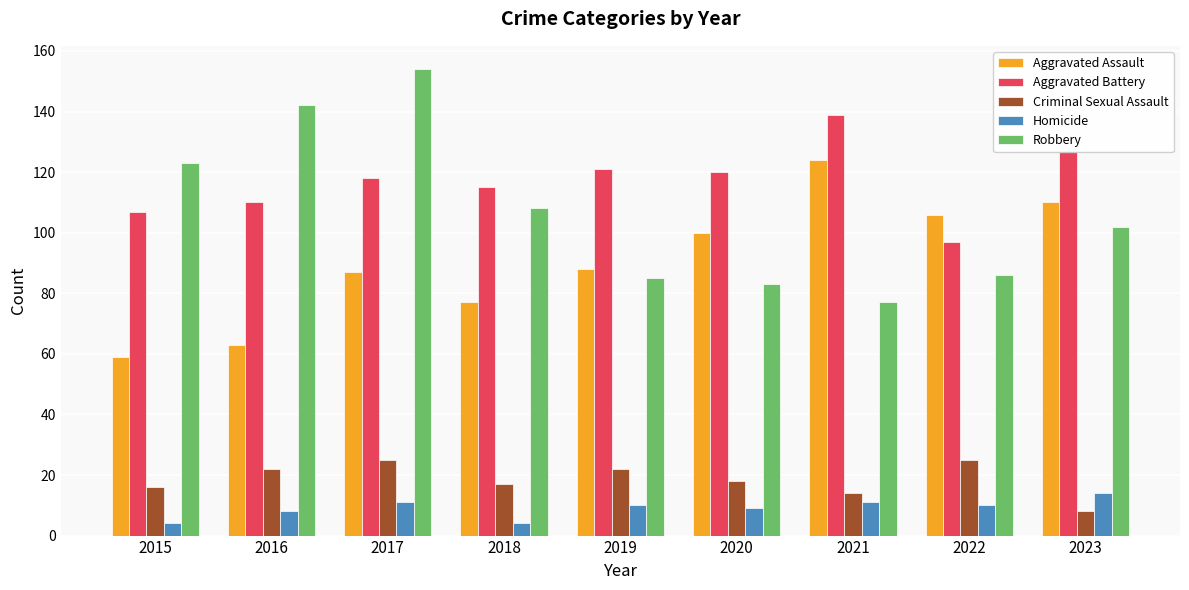

Which series has the largest total across all categories?

Aggravated Battery